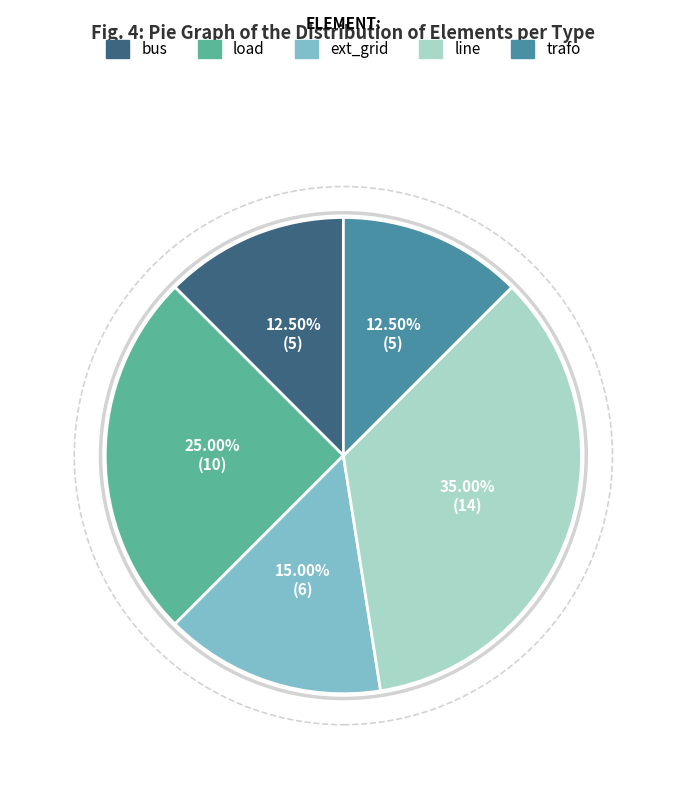

What is the ratio of the value at line to the value at bus?

2.8